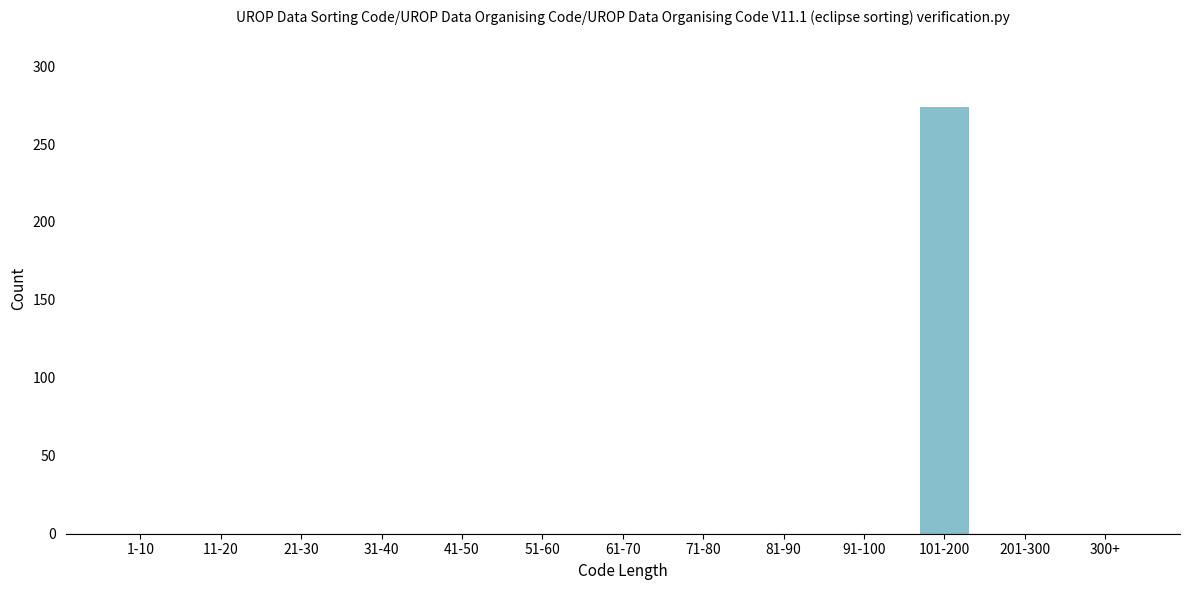

Reading left to right, list all the values displayed in this chart.

1-10=0	11-20=0	21-30=0	31-40=0	41-50=0	51-60=0	61-70=0	71-80=0	81-90=0	91-100=0	101-200=274	201-300=0	300+=0